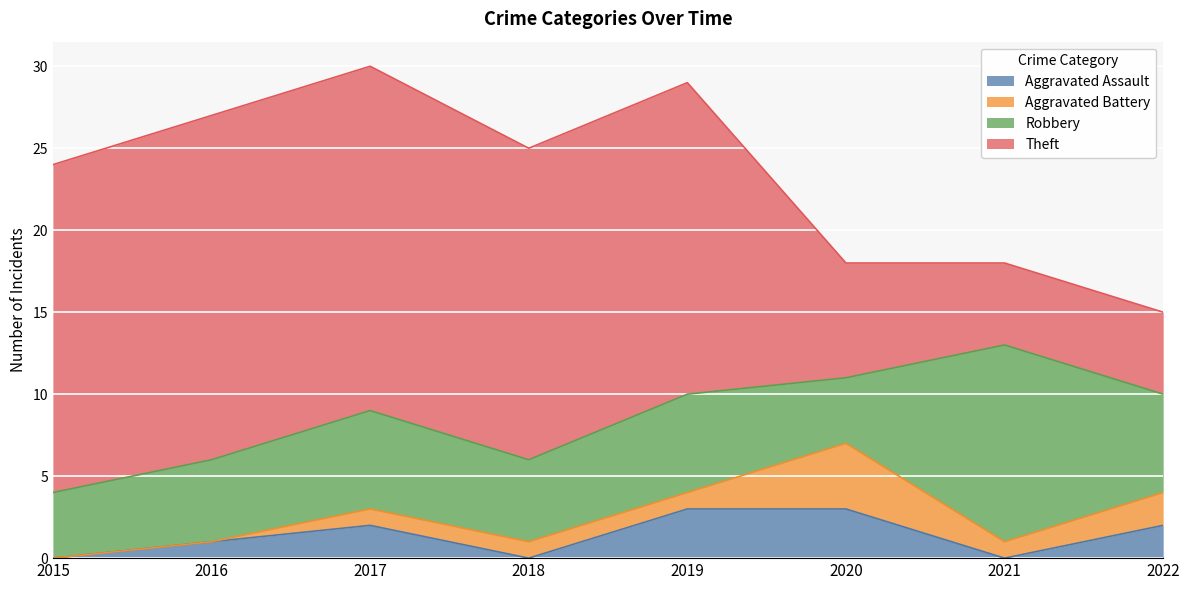

What are all the series names shown in the legend?

Aggravated Assault, Aggravated Battery, Robbery, Theft